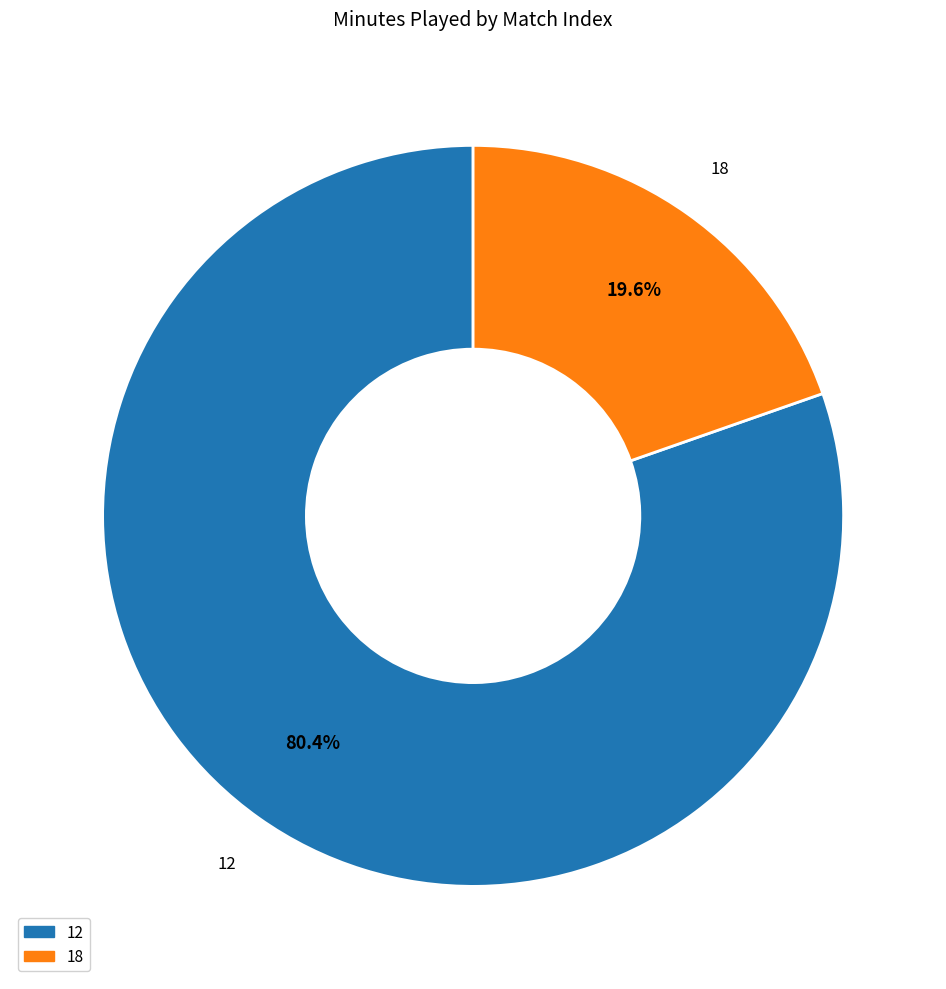

How much of the chart is everything except 18?

80.4%